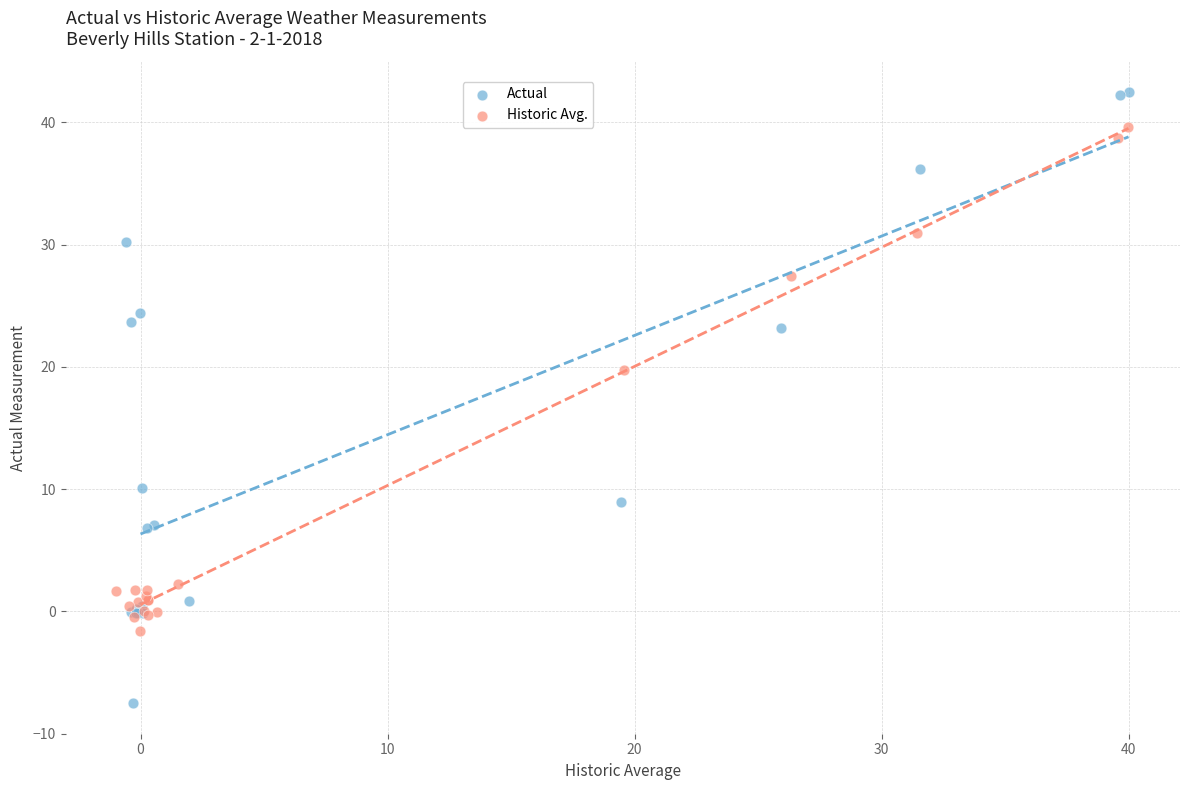

Which series has the largest Y range (max minus min)?

Actual